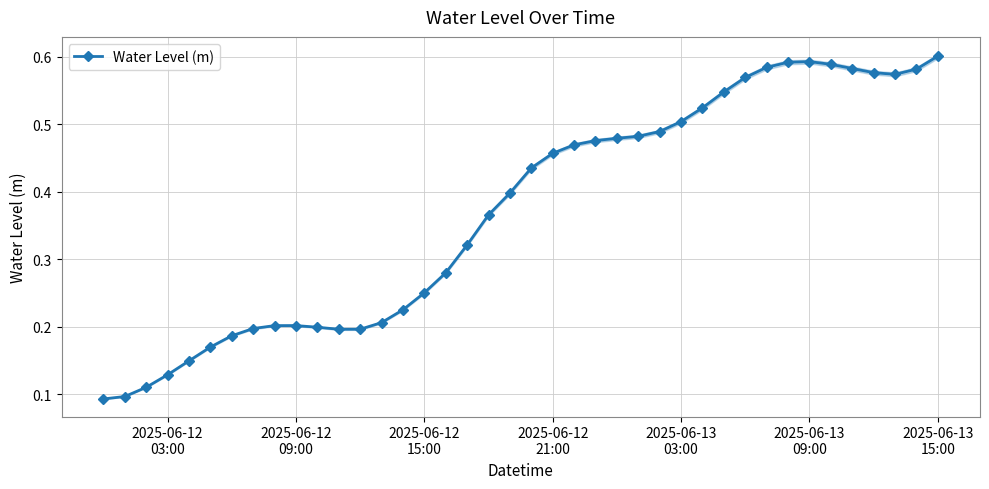

Reading right to left, list all the values displayed in this chart.

0.6	0.6	0.6	0.6	0.6	0.6	0.6	0.6	0.6	0.6	0.5	0.5	0.5	0.5	0.5	0.5	0.5	0.5	0.5	0.4	0.4	0.4	0.3	0.3	0.3	0.2	0.2	0.2	0.2	0.2	0.2	0.2	0.2	0.2	0.2	0.1	0.1	0.1	0.1	0.1